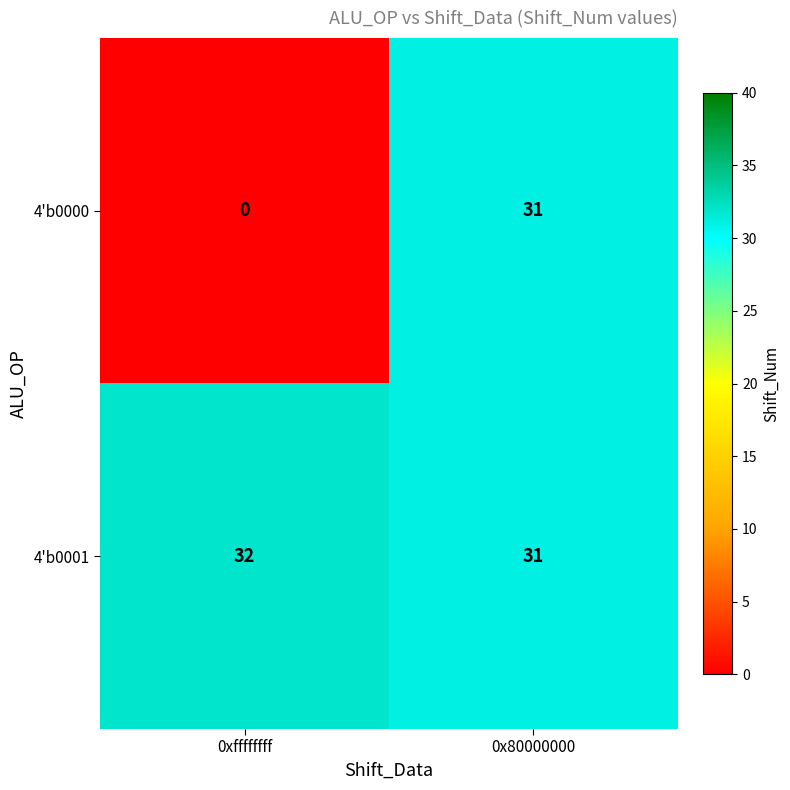

Reading left to right, transcribe all the data shown in this chart.

4'b0000: 0	31
4'b0001: 32	31